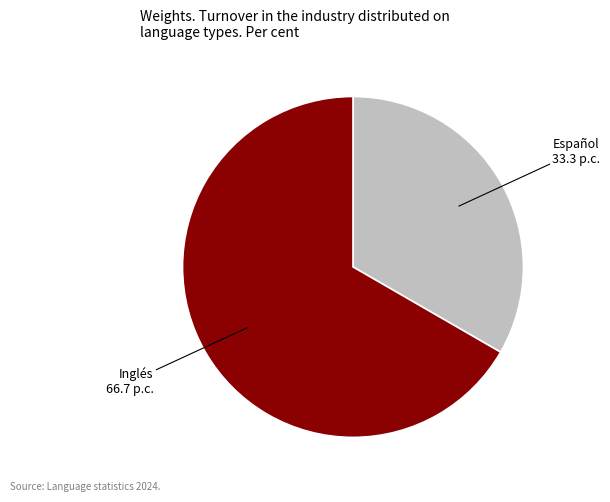

What is the largest slice in the pie chart?

Inglés